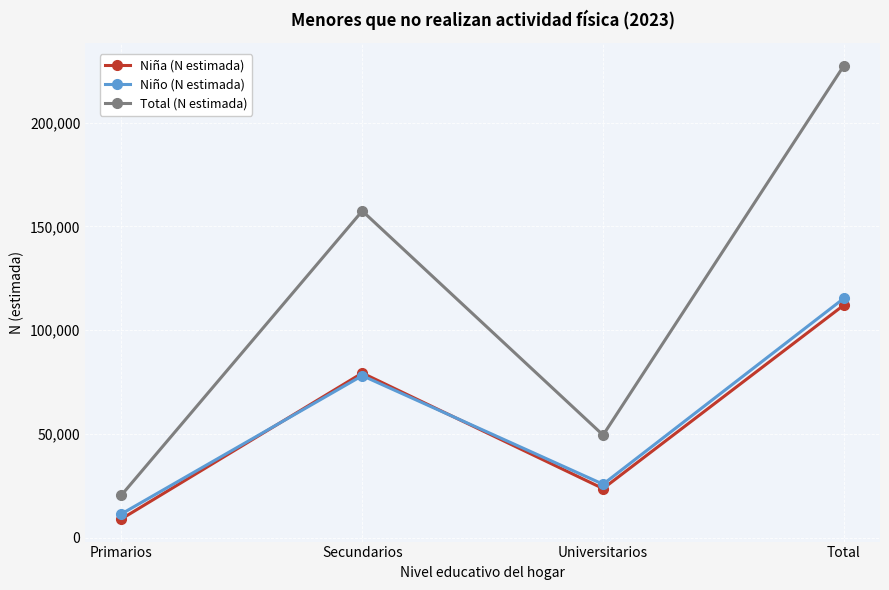

Reading left to right, what are all the values shown in this chart?

Niña (N estimada): Primarios=9060	Secundarios=79352	Universitarios=23674	Total=112087
Niño (N estimada): Primarios=11486	Secundarios=78081	Universitarios=25778	Total=115344
Total (N estimada): Primarios=20546	Secundarios=157433	Universitarios=49452	Total=227431